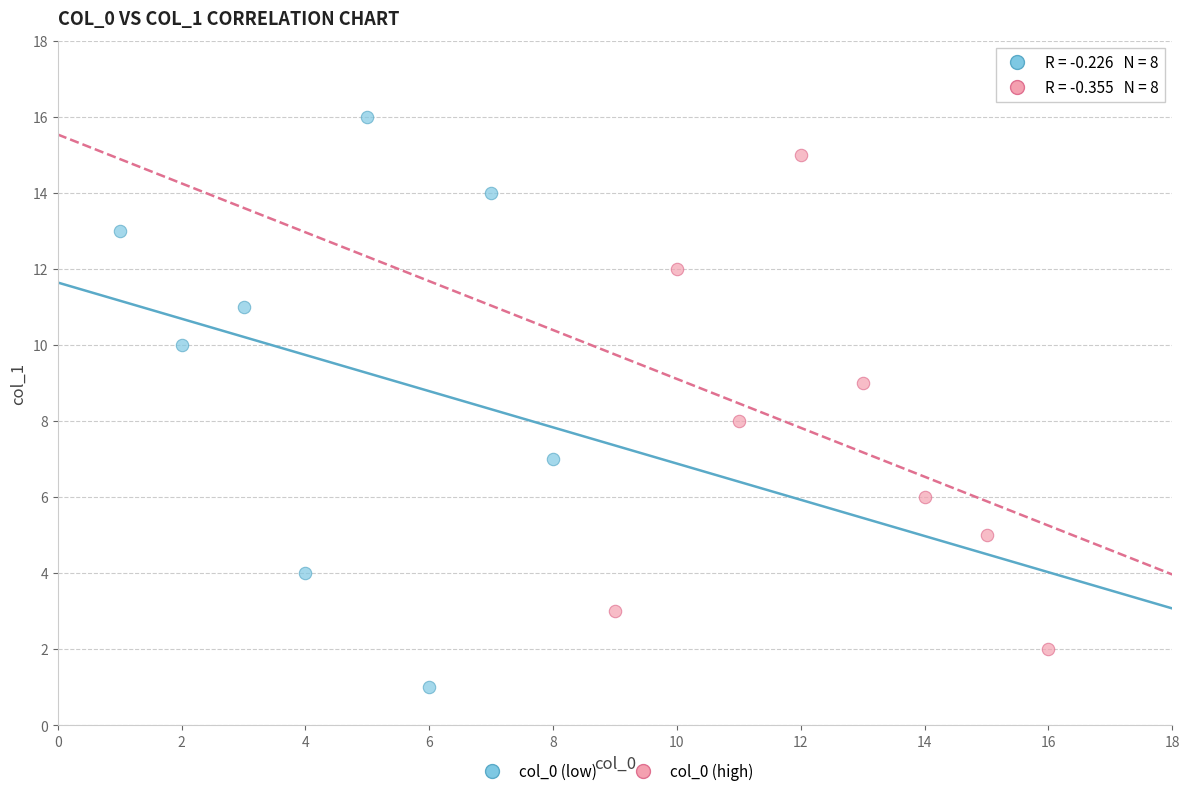

Which series contains the highest Y value?

col_0 (low)